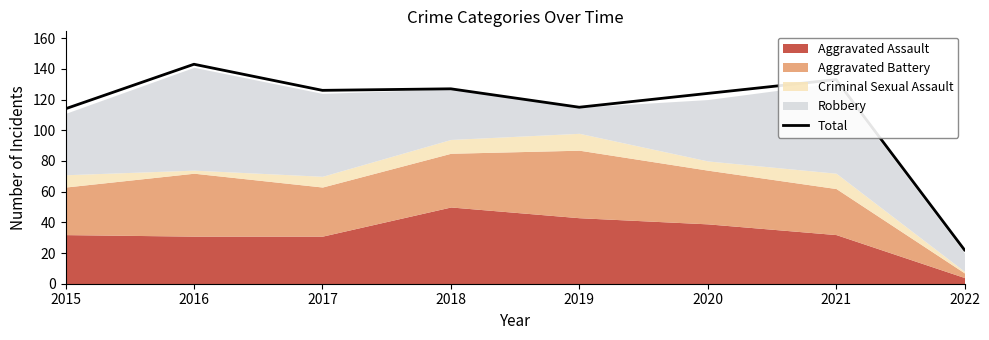

List the labels in order of value, smallest first.

2022, 2015, 2019, 2020, 2017, 2018, 2021, 2016